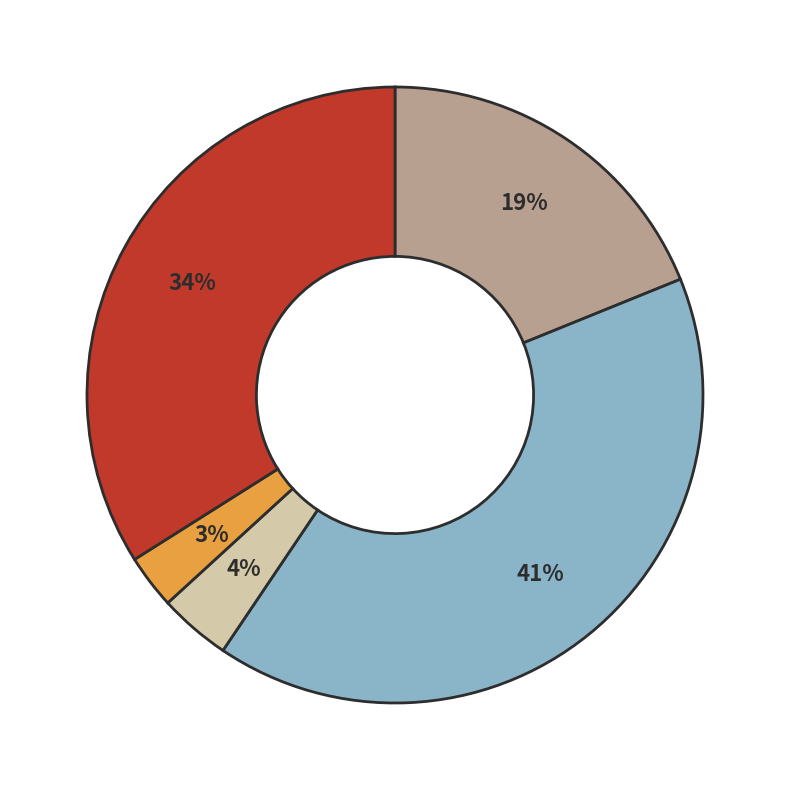

How many slices are in this pie chart?

5